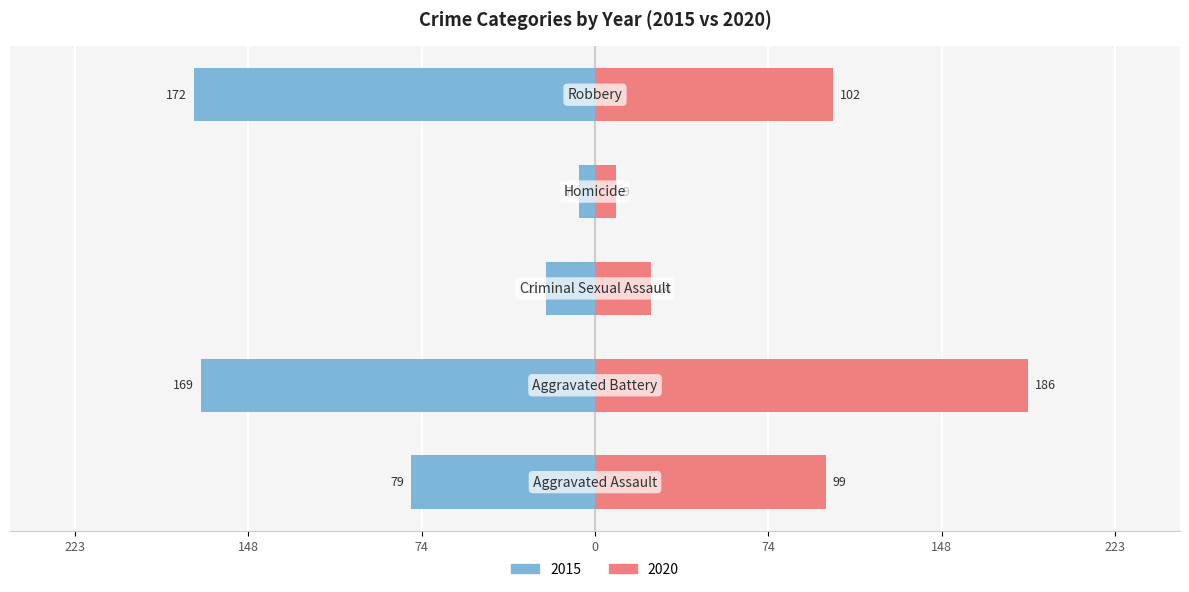

True or false: 2018 has a value of 229 at Robbery.

False